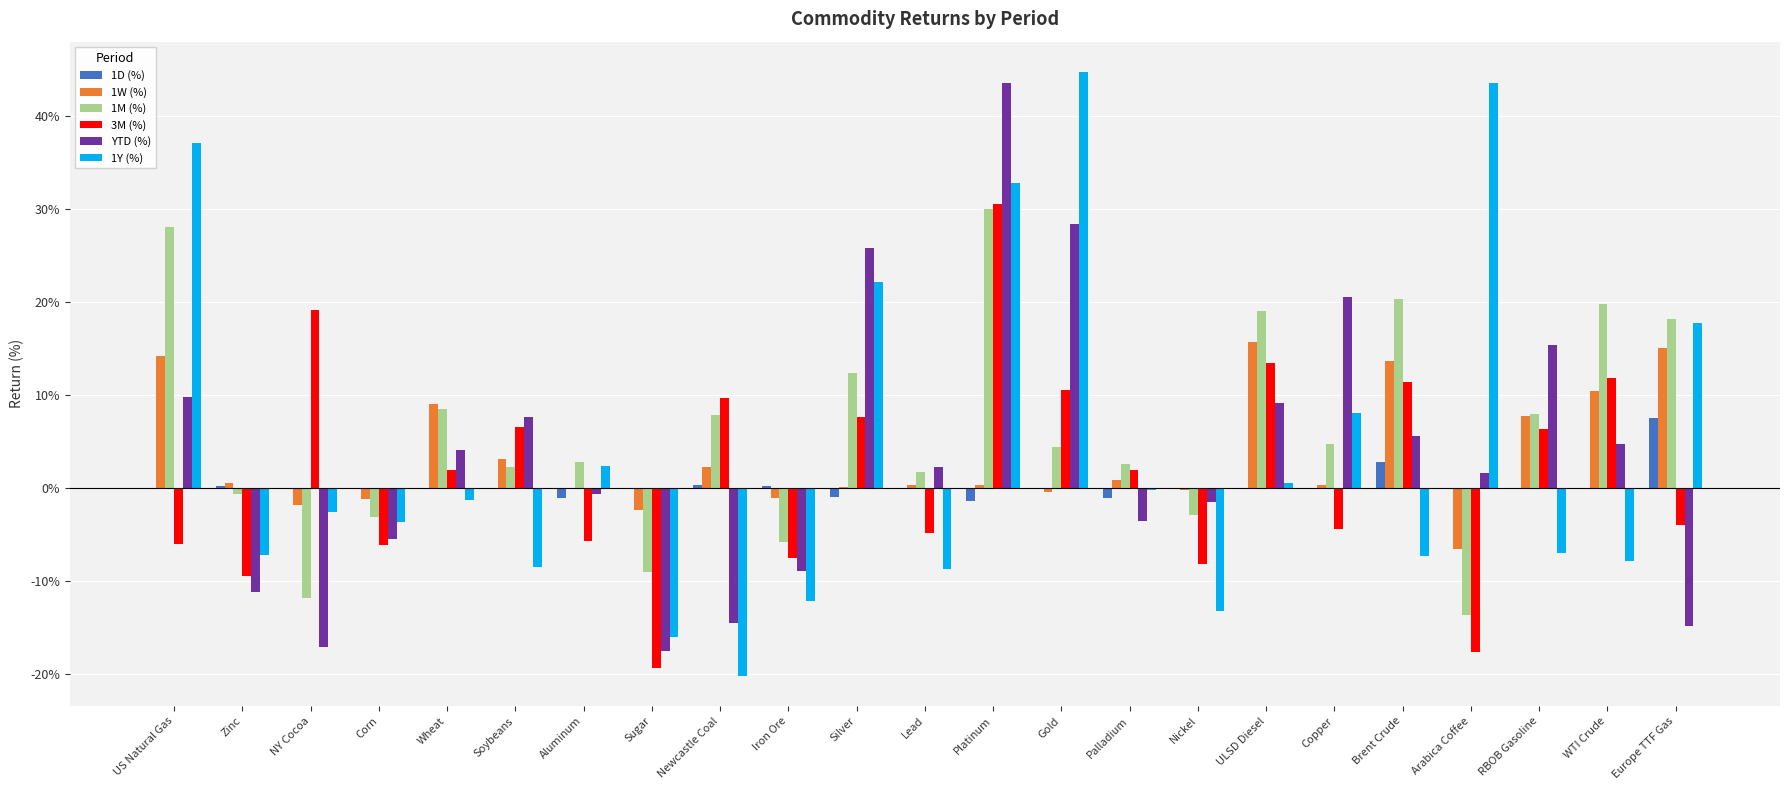

At which category is the sum across all series the highest?

Platinum